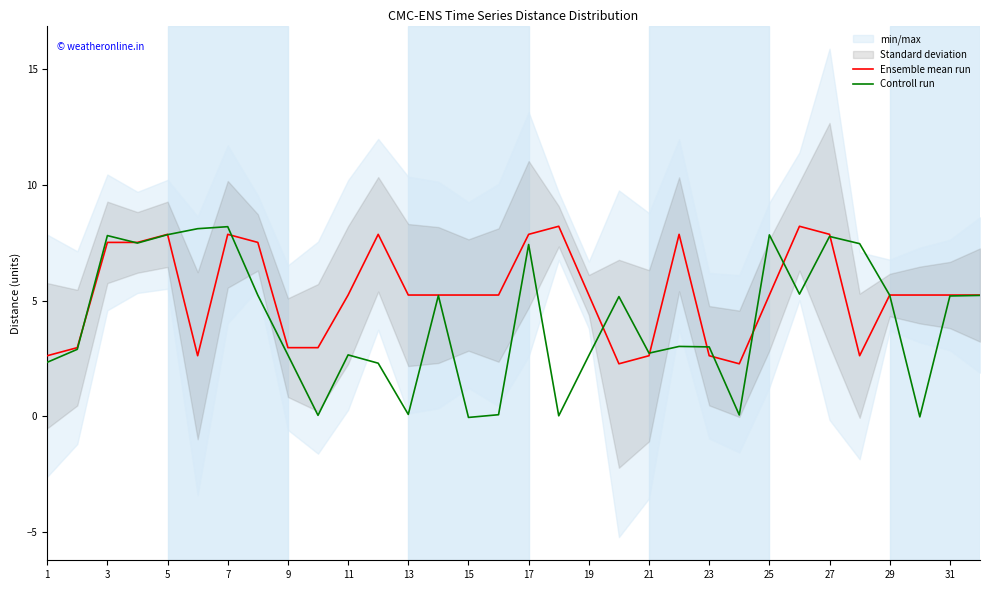

How many interior local valleys does the Ensemble mean run series have?

4